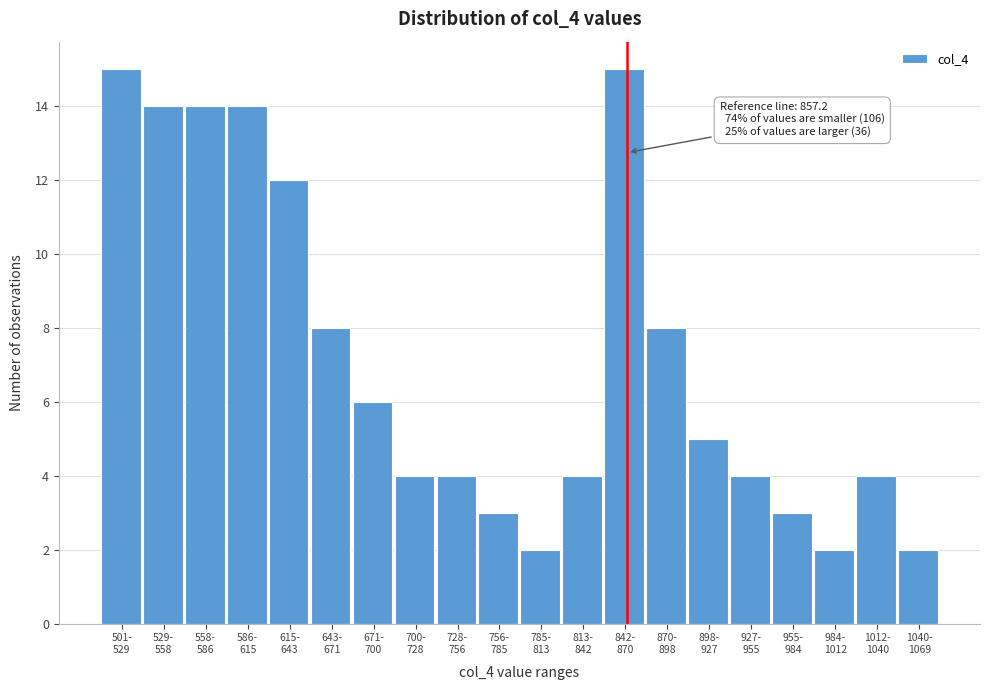

Reading right to left, transcribe all the data shown in this chart.

2	4	2	3	4	5	8	15	4	2	3	4	4	6	8	12	14	14	14	15